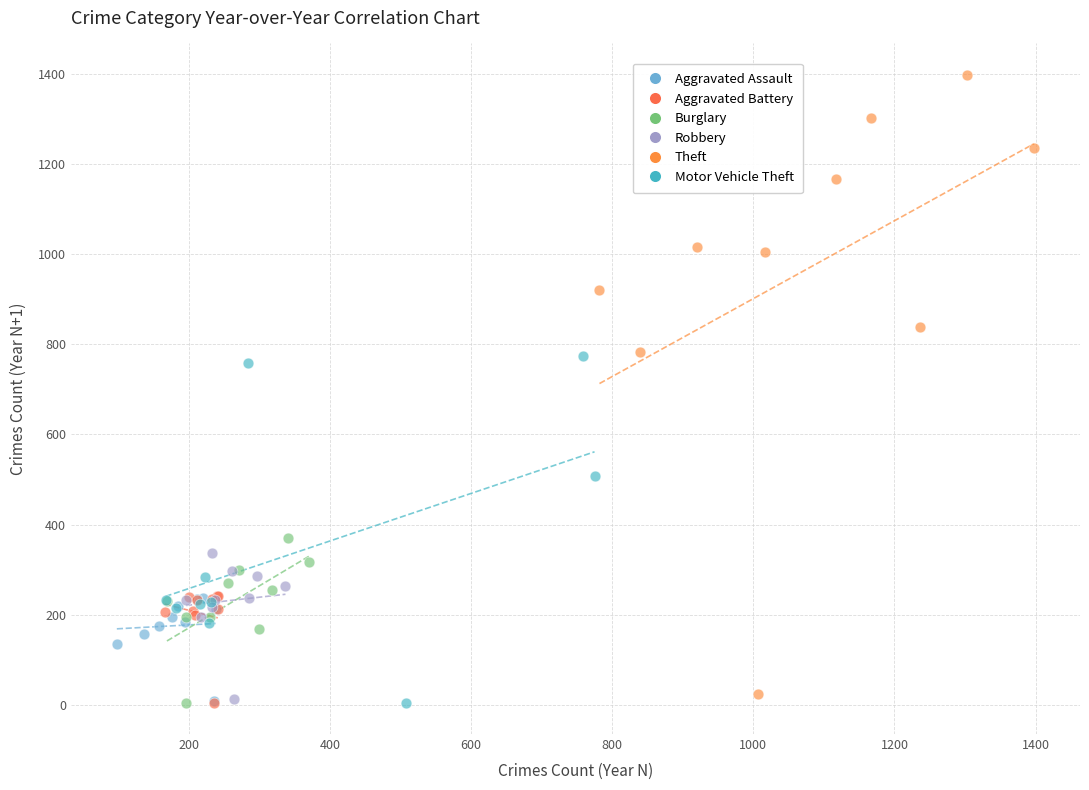

Which series contains the highest Y value?

Theft